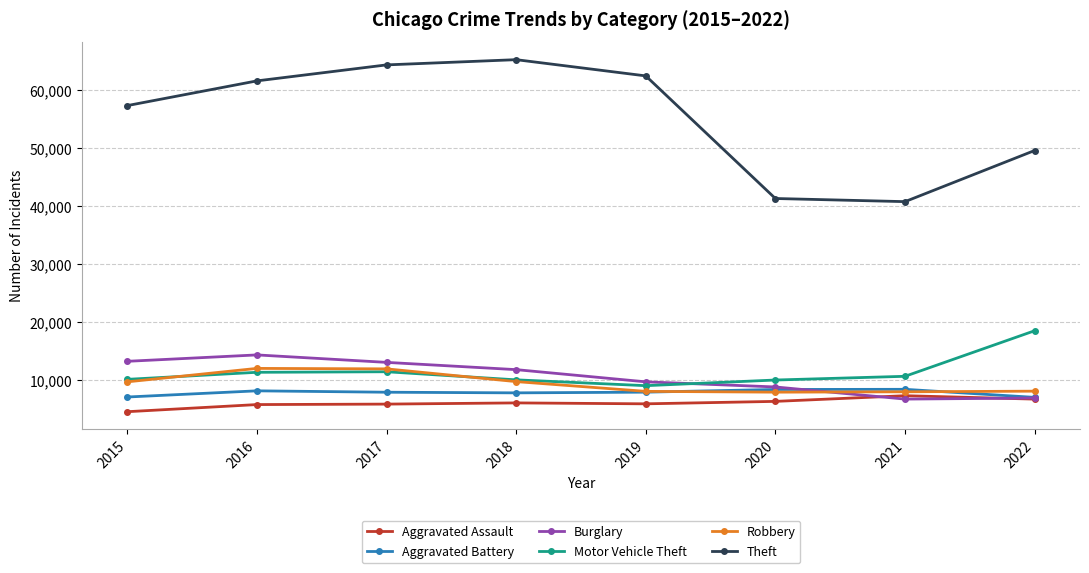

At which category does Burglary reach its first local peak?

2016